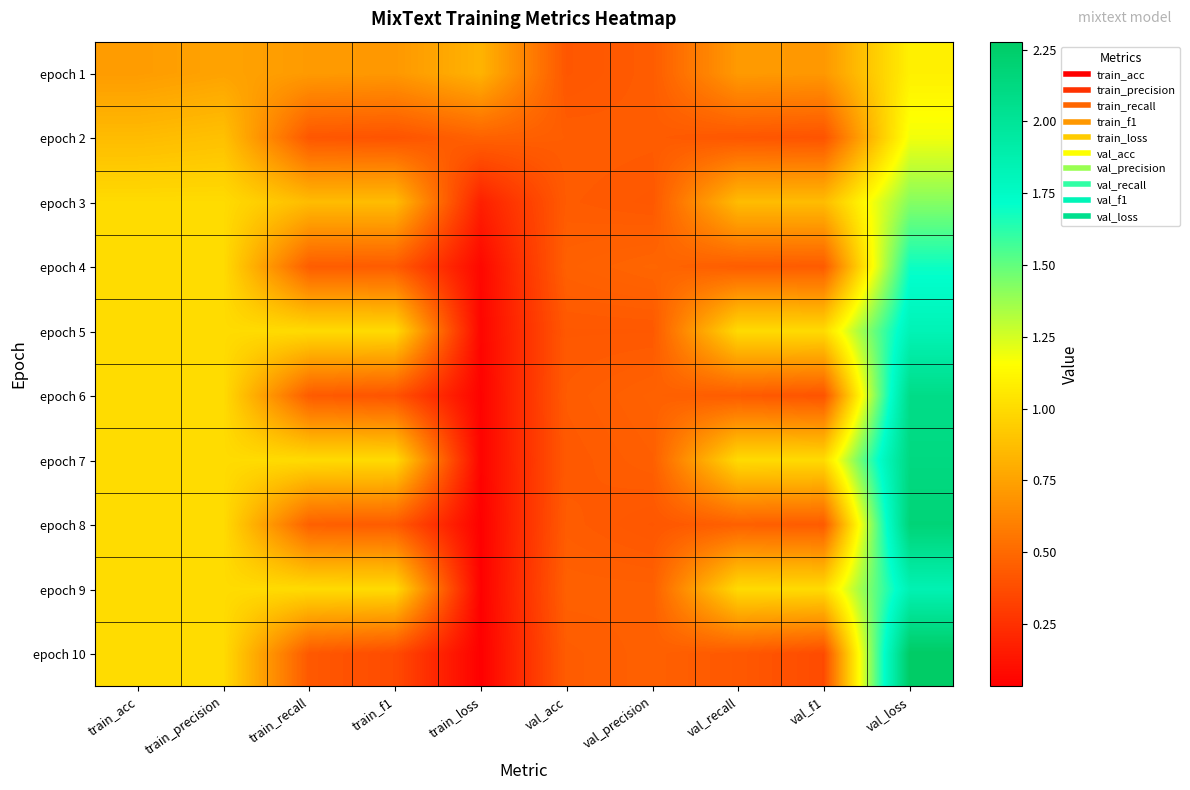

Reading right to left, transcribe all the data shown in this chart.

epoch 1: val_loss=1.1	val_f1=0.7	val_recall=0.7	val_precision=0.4	val_acc=0.4	train_loss=0.8	train_f1=0.7	train_recall=0.7	train_precision=0.8	train_acc=0.7
epoch 2: val_loss=1.2	val_f1=0.4	val_recall=0.4	val_precision=0.4	val_acc=0.4	train_loss=0.5	train_f1=0.4	train_recall=0.4	train_precision=0.9	train_acc=0.9
epoch 3: val_loss=1.4	val_f1=0.9	val_recall=0.9	val_precision=0.4	val_acc=0.4	train_loss=0.2	train_f1=0.9	train_recall=0.9	train_precision=1.0	train_acc=1.0
epoch 4: val_loss=1.7	val_f1=0.4	val_recall=0.4	val_precision=0.5	val_acc=0.5	train_loss=0.1	train_f1=0.4	train_recall=0.4	train_precision=1.0	train_acc=1.0
epoch 5: val_loss=1.8	val_f1=1.0	val_recall=1.0	val_precision=0.4	val_acc=0.4	train_loss=0.1	train_f1=1.0	train_recall=1.0	train_precision=1.0	train_acc=1.0
epoch 6: val_loss=2.1	val_f1=0.4	val_recall=0.4	val_precision=0.5	val_acc=0.4	train_loss=0.0	train_f1=0.4	train_recall=0.4	train_precision=1.0	train_acc=1.0
epoch 7: val_loss=2.1	val_f1=1.0	val_recall=1.0	val_precision=0.5	val_acc=0.4	train_loss=0.1	train_f1=1.0	train_recall=1.0	train_precision=1.0	train_acc=1.0
epoch 8: val_loss=2.2	val_f1=0.4	val_recall=0.5	val_precision=0.4	val_acc=0.4	train_loss=0.0	train_f1=0.4	train_recall=0.5	train_precision=1.0	train_acc=1.0
epoch 9: val_loss=1.9	val_f1=1.0	val_recall=1.0	val_precision=0.5	val_acc=0.5	train_loss=0.0	train_f1=1.0	train_recall=1.0	train_precision=1.0	train_acc=1.0
epoch 10: val_loss=2.3	val_f1=0.4	val_recall=0.4	val_precision=0.5	val_acc=0.4	train_loss=0.0	train_f1=0.4	train_recall=0.4	train_precision=1.0	train_acc=1.0